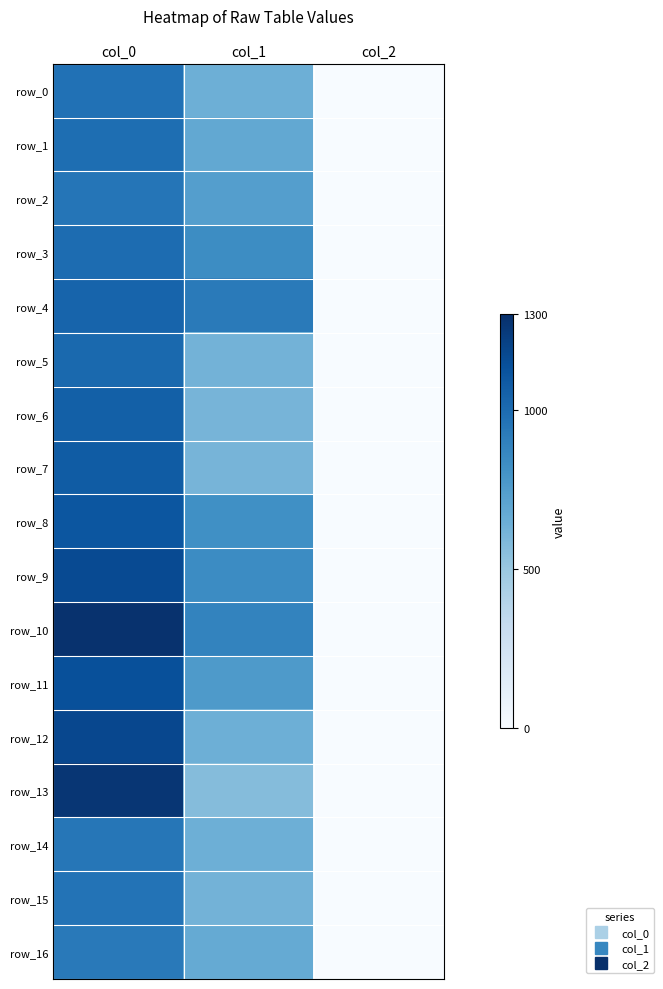

The value of row_15 at col_0 is 297.9. True or false?

False